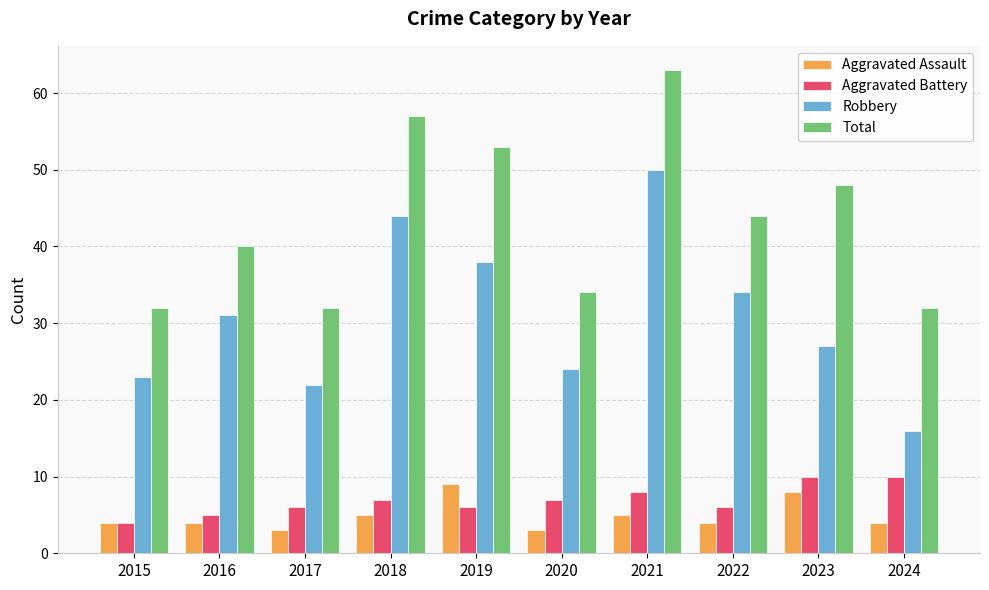

Does the chart contain stacked bars?

No